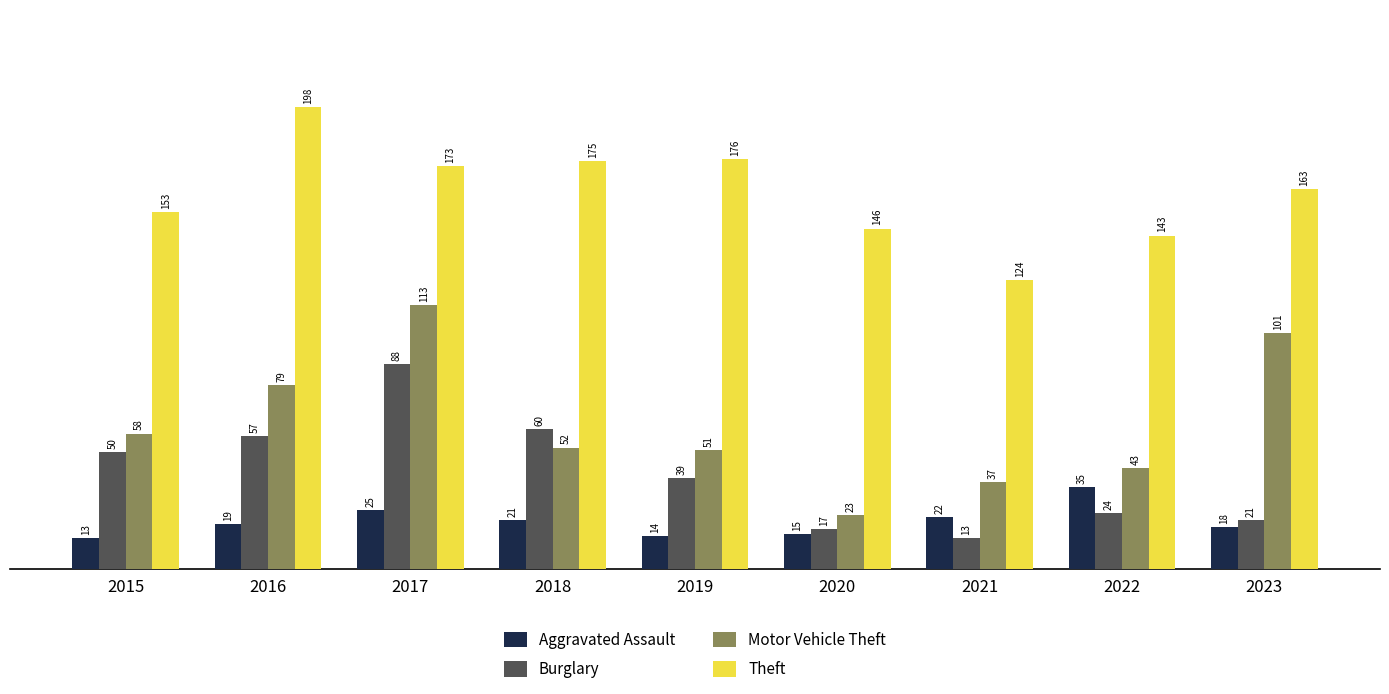

How many categories are shown in the chart?

9